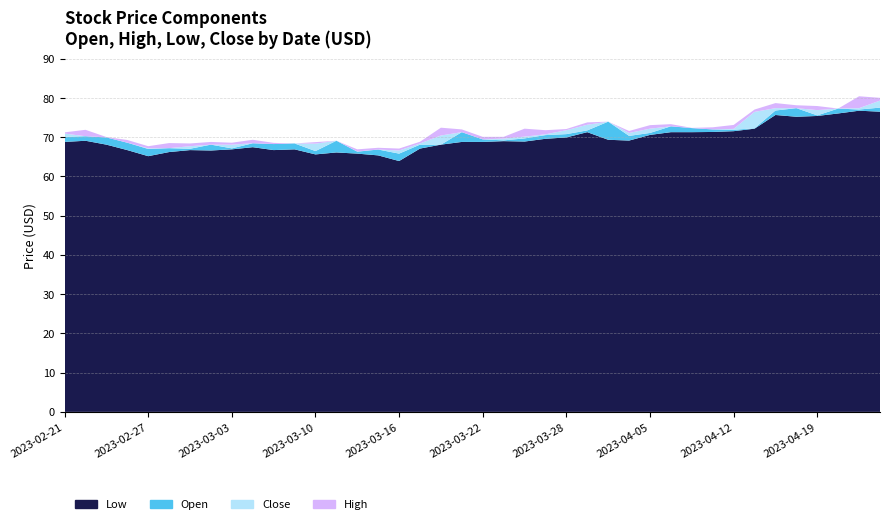

Reading right to left, list all the values displayed in this chart.

Close: 79.3	77.4	76.9	76.9	75.6	77.4	76.5	72.1	71.8	71.9	72.0	72.2	71.1	70.0	73.2	71.8	70.8	70.2	69.7	69.2	69.4	70.5	68.4	66.6	65.8	66.4	66.4	68.4	67.3	68.2	68.3	68.1	67.0	67.7	67.1	67.2	67.0	68.5	69.7	71.0
High: 80.0	80.5	77.3	78.0	78.2	78.7	77.1	73.1	72.5	72.4	73.3	73.1	71.6	74.0	73.8	72.1	71.8	72.2	70.1	70.1	72.0	72.4	68.9	67.1	67.3	66.9	69.1	68.8	68.4	68.6	69.4	68.6	68.8	68.4	68.5	67.7	69.3	70.1	71.9	71.2
Low: 76.5	76.8	76.1	75.4	75.2	75.7	72.2	71.5	71.3	71.3	71.3	70.6	69.2	69.4	71.3	70.0	69.6	68.9	69.0	68.8	68.8	68.1	67.1	63.9	65.4	65.8	66.1	65.6	66.9	66.7	67.5	66.9	66.6	66.7	66.2	65.2	66.7	68.1	69.1	68.8
Open: 77.6	77.1	77.3	75.6	77.4	76.8	72.3	71.9	72.0	72.3	72.8	71.1	70.3	74.0	71.8	70.8	70.5	69.7	69.2	69.5	71.3	68.1	68.1	65.8	66.9	66.3	69.1	66.5	68.4	68.3	68.5	67.2	68.1	67.1	67.2	67.0	68.6	70.0	70.3	70.1